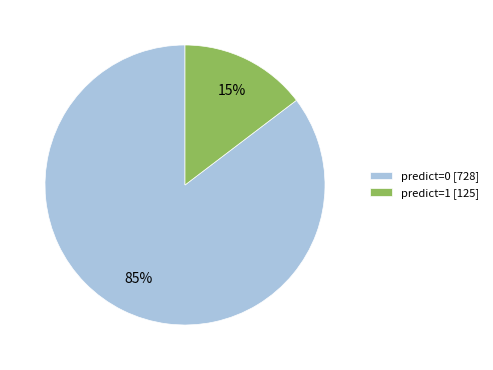

How many segments does this pie chart have?

2